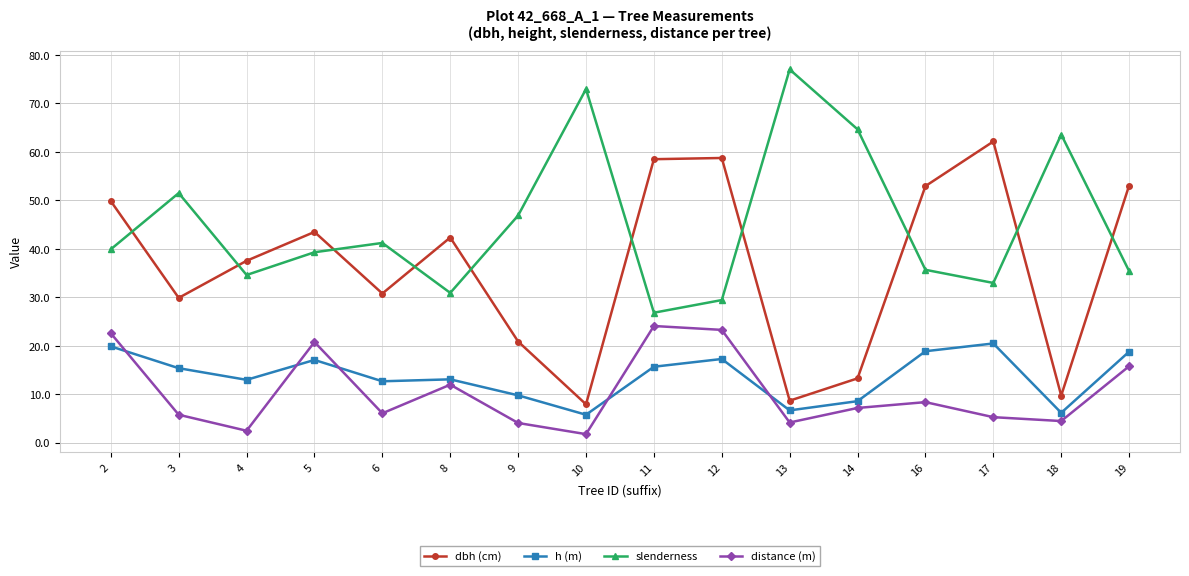

What is the value of the h (m) point at the 7th from the left?

9.8